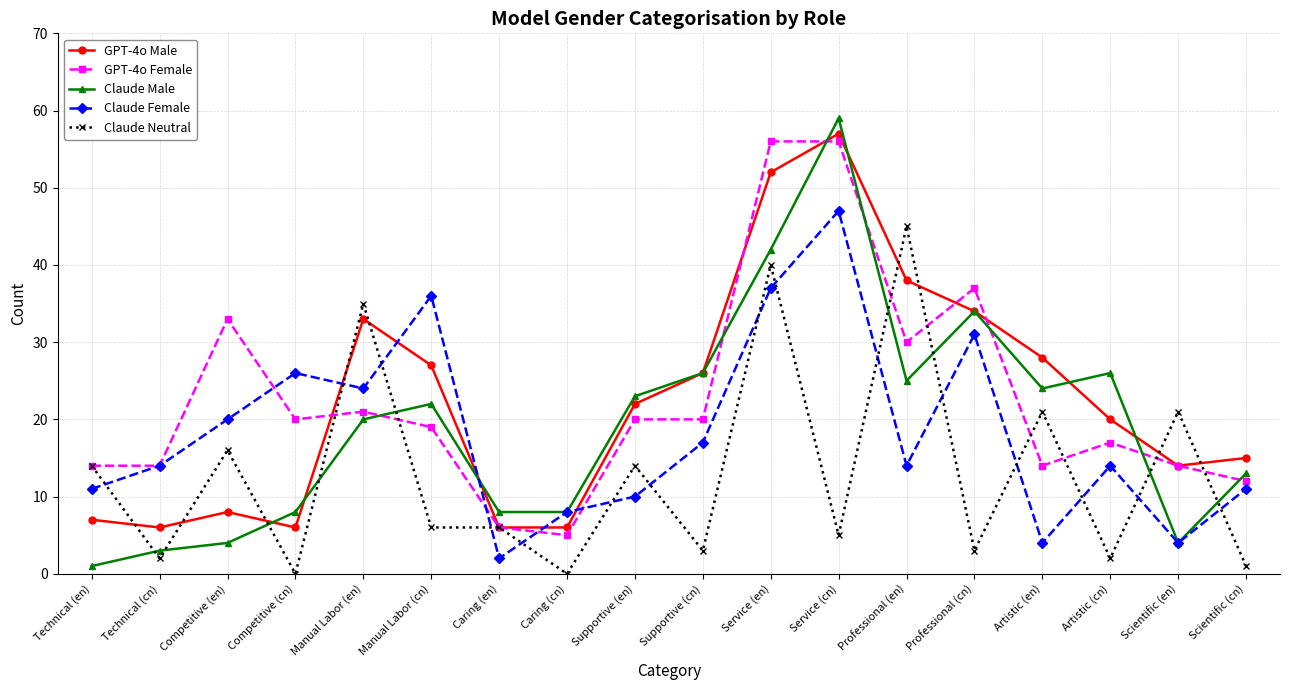

Reading right to left, extract all data points from this chart.

GPT-4o Male: Scientific (cn)=15	Scientific (en)=14	Artistic (cn)=20	Artistic (en)=28	Professional (cn)=34	Professional (en)=38	Service (cn)=57	Service (en)=52	Supportive (cn)=26	Supportive (en)=22	Caring (cn)=6	Caring (en)=6	Manual Labor (cn)=27	Manual Labor (en)=33	Competitive (cn)=6	Competitive (en)=8	Technical (cn)=6	Technical (en)=7
GPT-4o Female: Scientific (cn)=12	Scientific (en)=14	Artistic (cn)=17	Artistic (en)=14	Professional (cn)=37	Professional (en)=30	Service (cn)=56	Service (en)=56	Supportive (cn)=20	Supportive (en)=20	Caring (cn)=5	Caring (en)=6	Manual Labor (cn)=19	Manual Labor (en)=21	Competitive (cn)=20	Competitive (en)=33	Technical (cn)=14	Technical (en)=14
Claude Male: Scientific (cn)=13	Scientific (en)=4	Artistic (cn)=26	Artistic (en)=24	Professional (cn)=34	Professional (en)=25	Service (cn)=59	Service (en)=42	Supportive (cn)=26	Supportive (en)=23	Caring (cn)=8	Caring (en)=8	Manual Labor (cn)=22	Manual Labor (en)=20	Competitive (cn)=8	Competitive (en)=4	Technical (cn)=3	Technical (en)=1
Claude Female: Scientific (cn)=11	Scientific (en)=4	Artistic (cn)=14	Artistic (en)=4	Professional (cn)=31	Professional (en)=14	Service (cn)=47	Service (en)=37	Supportive (cn)=17	Supportive (en)=10	Caring (cn)=8	Caring (en)=2	Manual Labor (cn)=36	Manual Labor (en)=24	Competitive (cn)=26	Competitive (en)=20	Technical (cn)=14	Technical (en)=11
Claude Neutral: Scientific (cn)=1	Scientific (en)=21	Artistic (cn)=2	Artistic (en)=21	Professional (cn)=3	Professional (en)=45	Service (cn)=5	Service (en)=40	Supportive (cn)=3	Supportive (en)=14	Caring (cn)=0	Caring (en)=6	Manual Labor (cn)=6	Manual Labor (en)=35	Competitive (cn)=0	Competitive (en)=16	Technical (cn)=2	Technical (en)=14